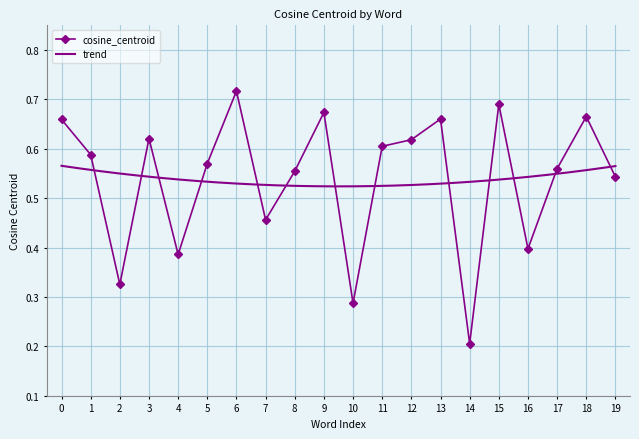

What is the difference between the second highest and second lowest values?

0.4